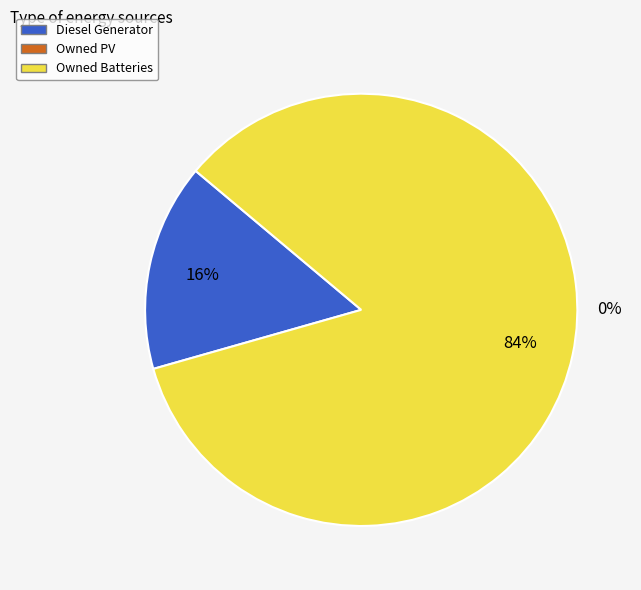

True or false: Owned PV accounts for 11% of the total.

False